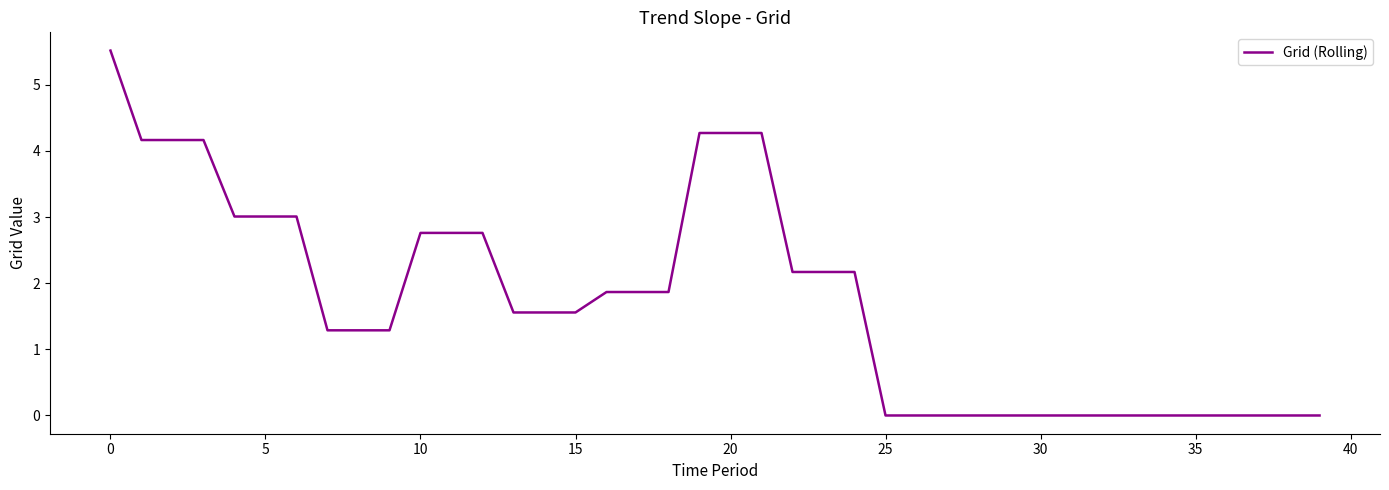

What is the difference between the maximum and minimum values?

5.5